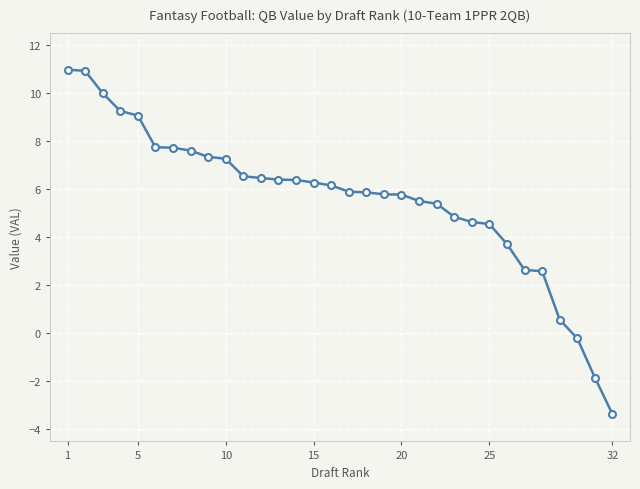

How many distinct data groups are displayed?

1